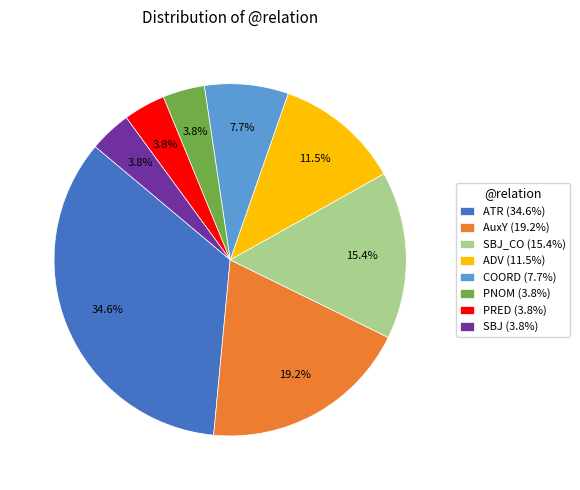

Which slice is the largest?

ATR (34.6%)